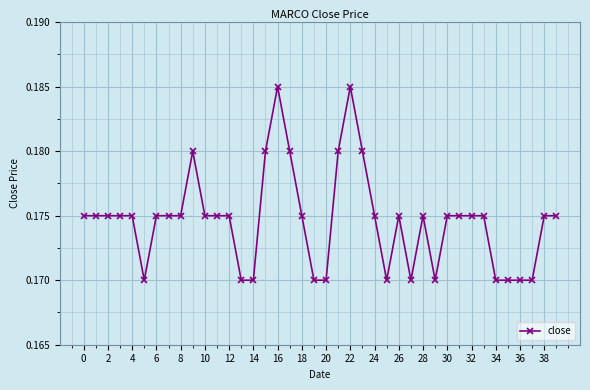

True or false: there are more than 1 points higher than both neighbors.

True